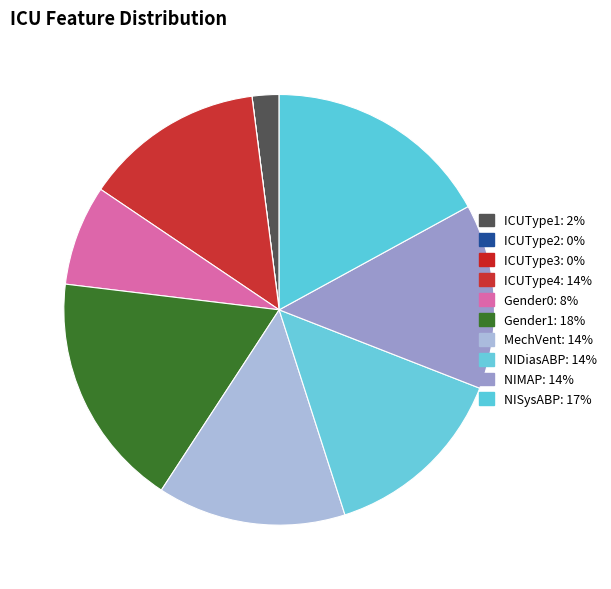

True or false: ICUType4 accounts for 19% of the total.

False